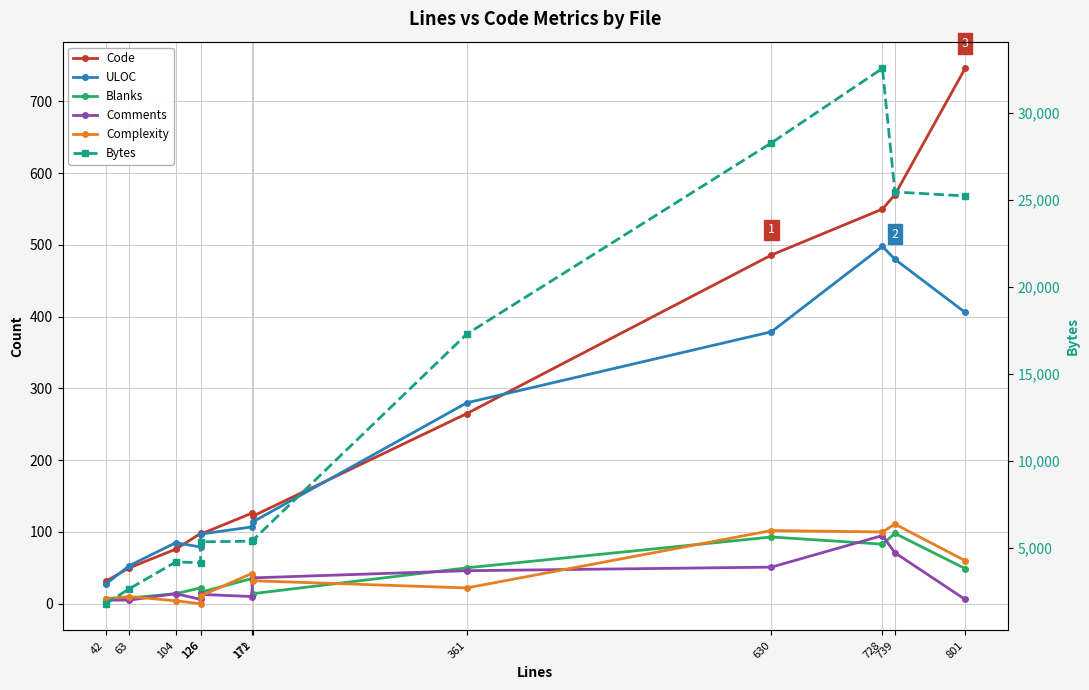

Where is the first local maximum for Code?

126